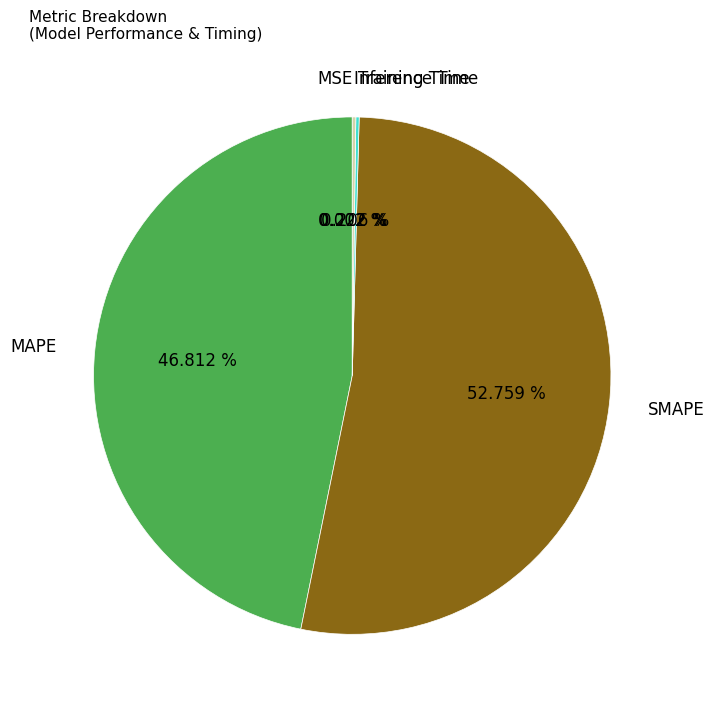

The SMAPE slice represents 53% of the pie. True or false?

True